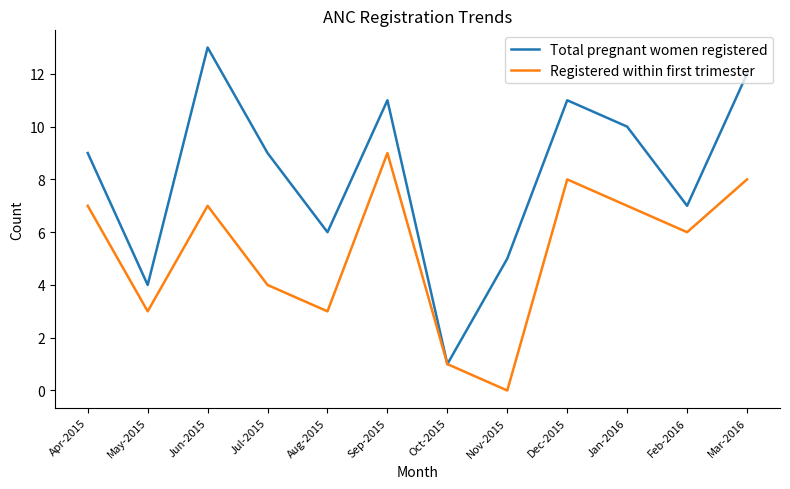

At which category does the chart reach its minimum across all series?

Nov-2015